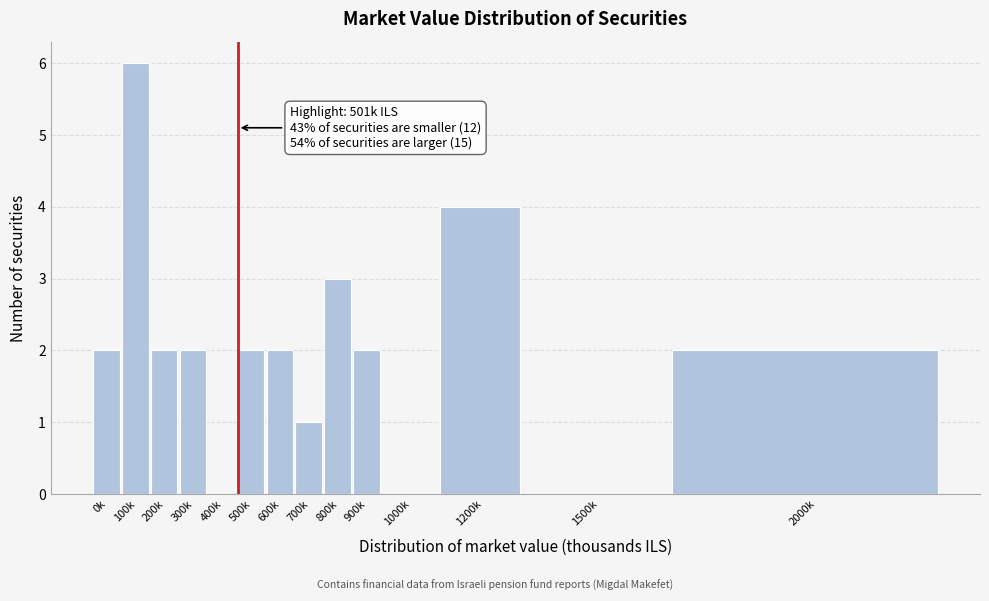

Reading left to right, extract all data points from this chart.

0k=2	100k=6	200k=2	300k=2	400k=0	500k=2	600k=2	700k=1	800k=3	900k=2	1000k=0	1200k=4	1500k=0	2000k=2